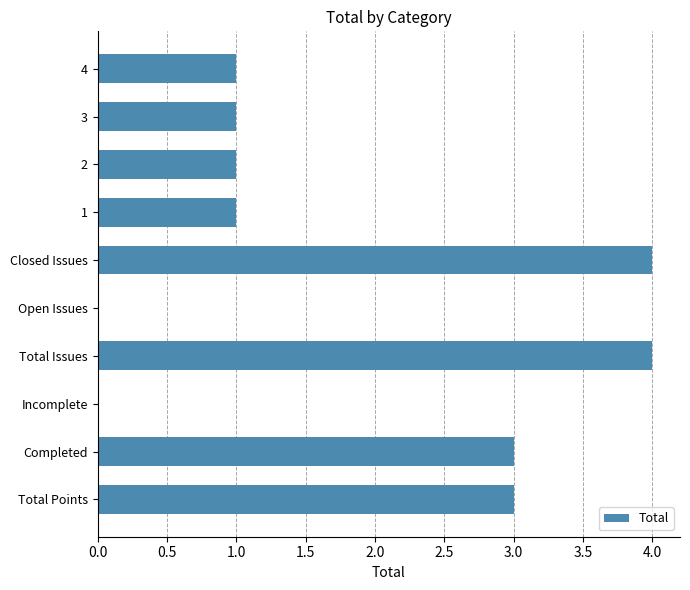

The value at 1 is 2. True or false?

False